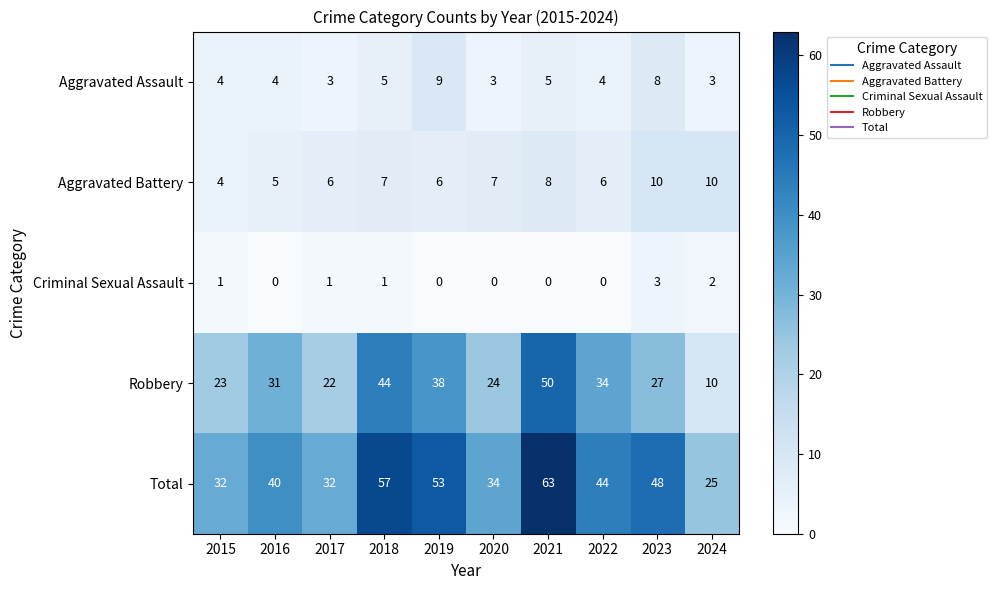

Where does the Total series first go above 44?

2018